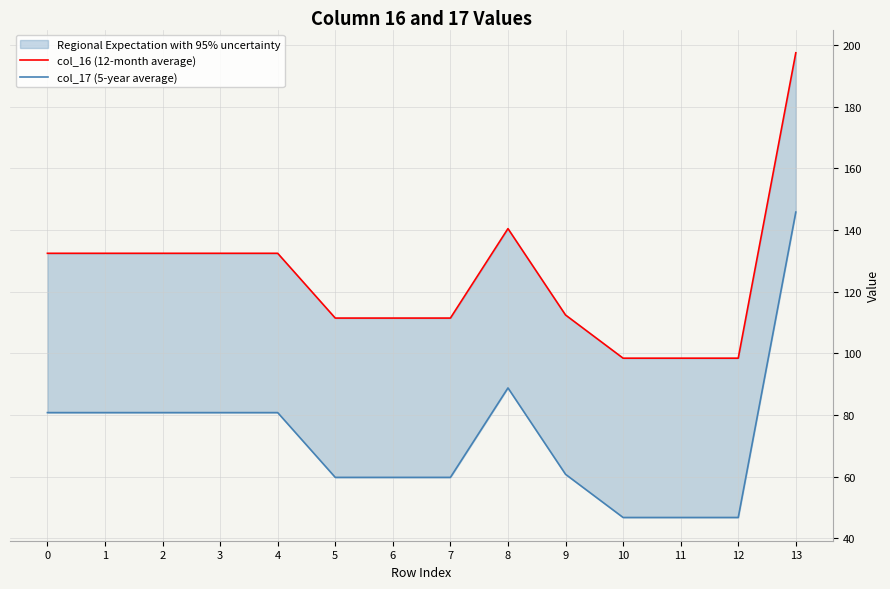

Read the col_16 (12-month average) value at 7.

111.4